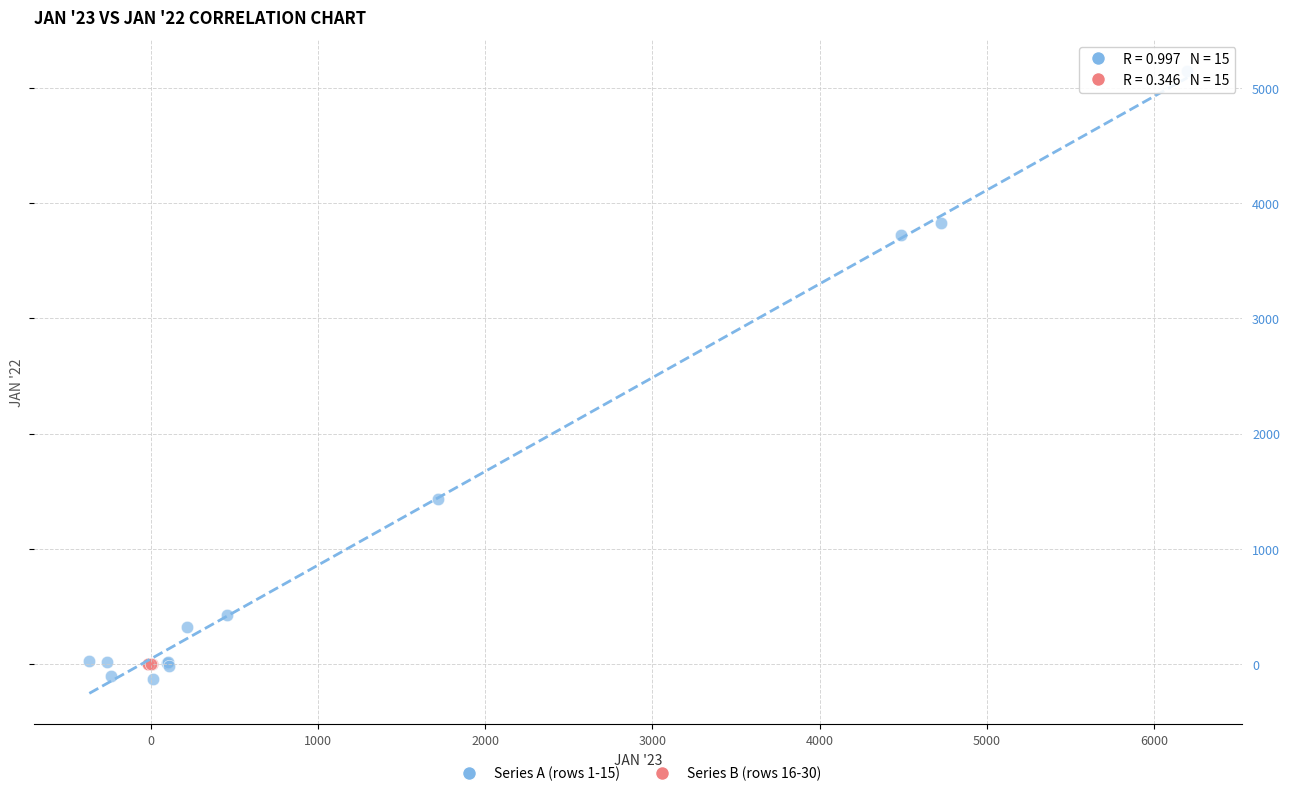

Which series has the largest Y range (max minus min)?

Series A (rows 1-15)